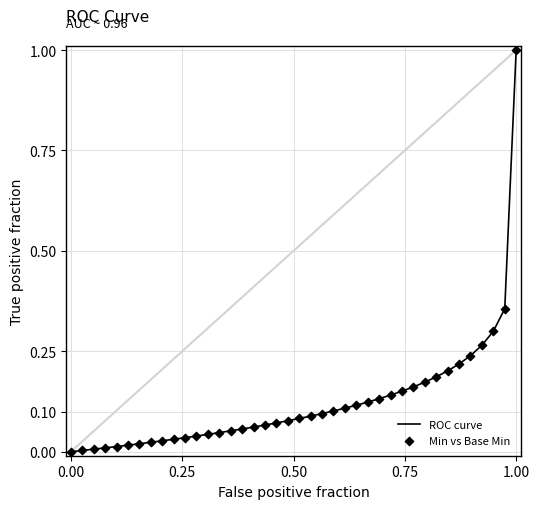

What is the maximum value shown in the chart?

1.0